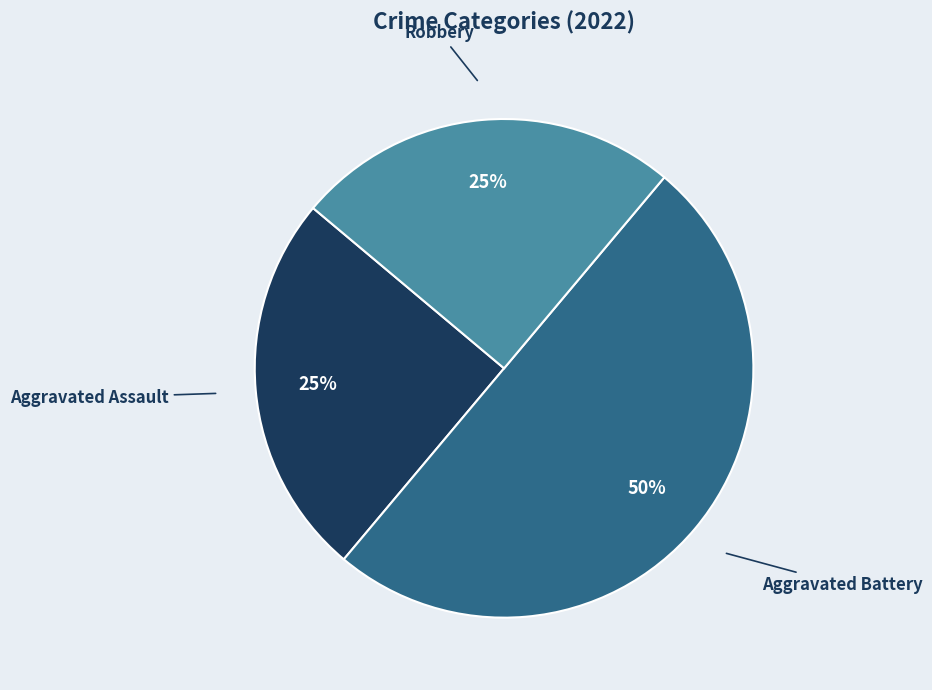

How many segments does this pie chart have?

3